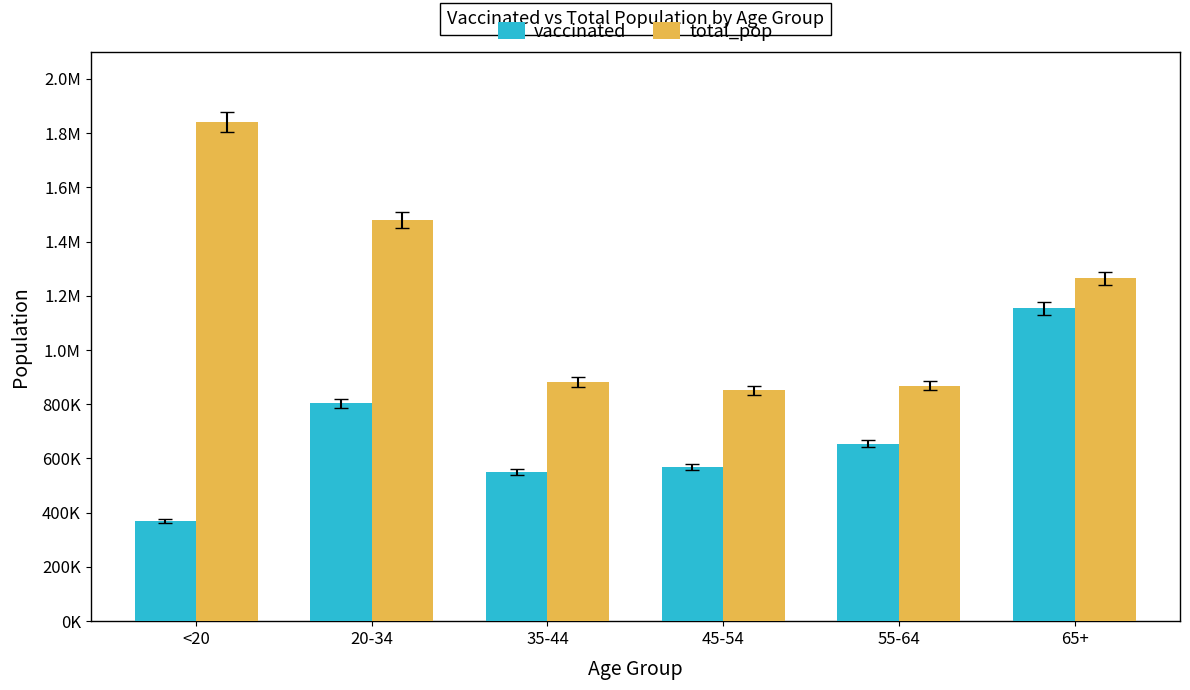

Are the bars grouped side by side (vs. stacked)?

Yes